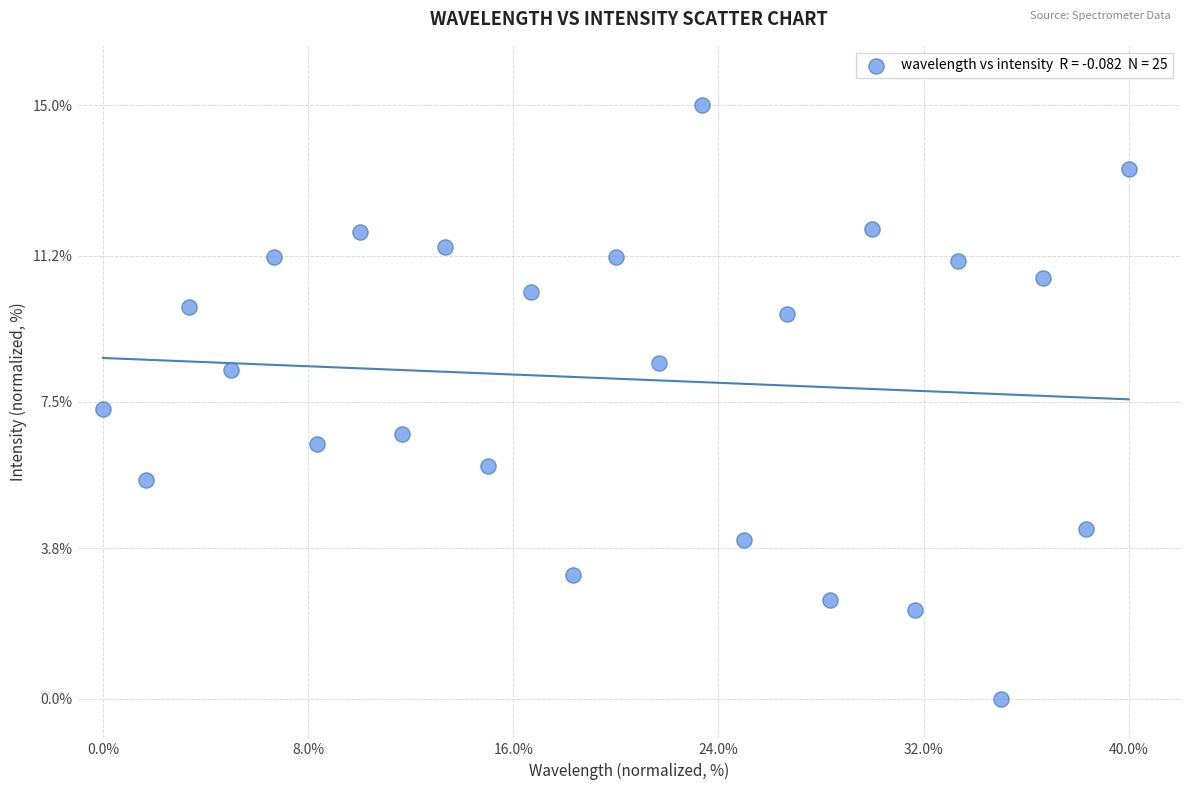

What is the range of X values (max minus min)?

40.0